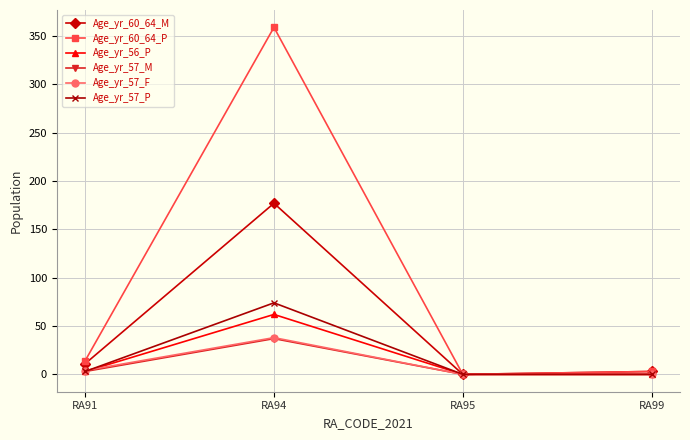

At which category does the chart reach its peak across all series?

RA94